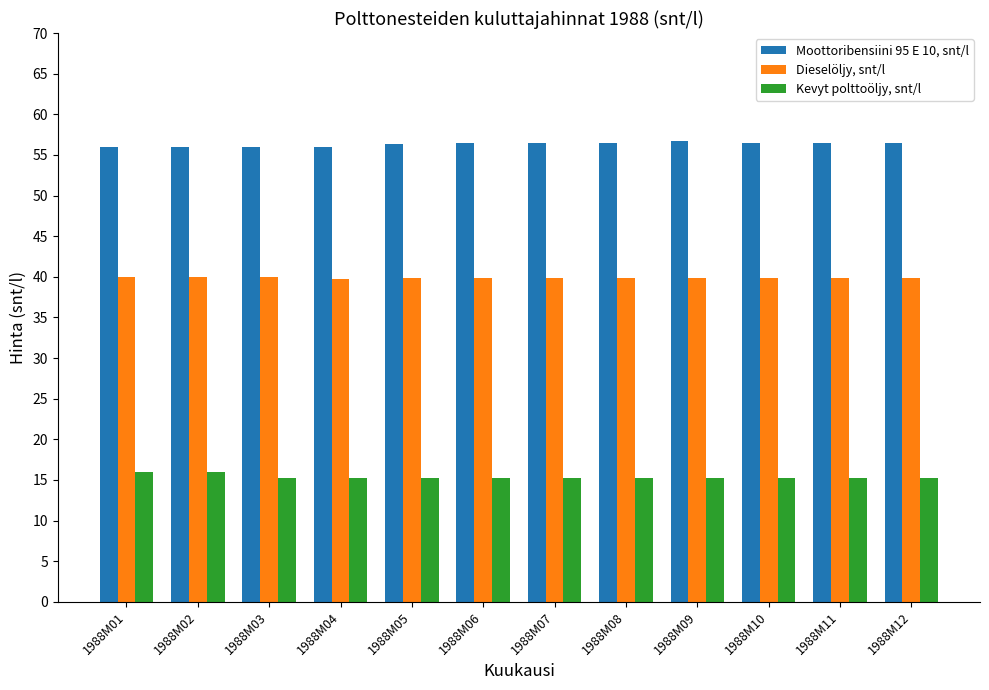

What is the smallest value displayed?

15.2